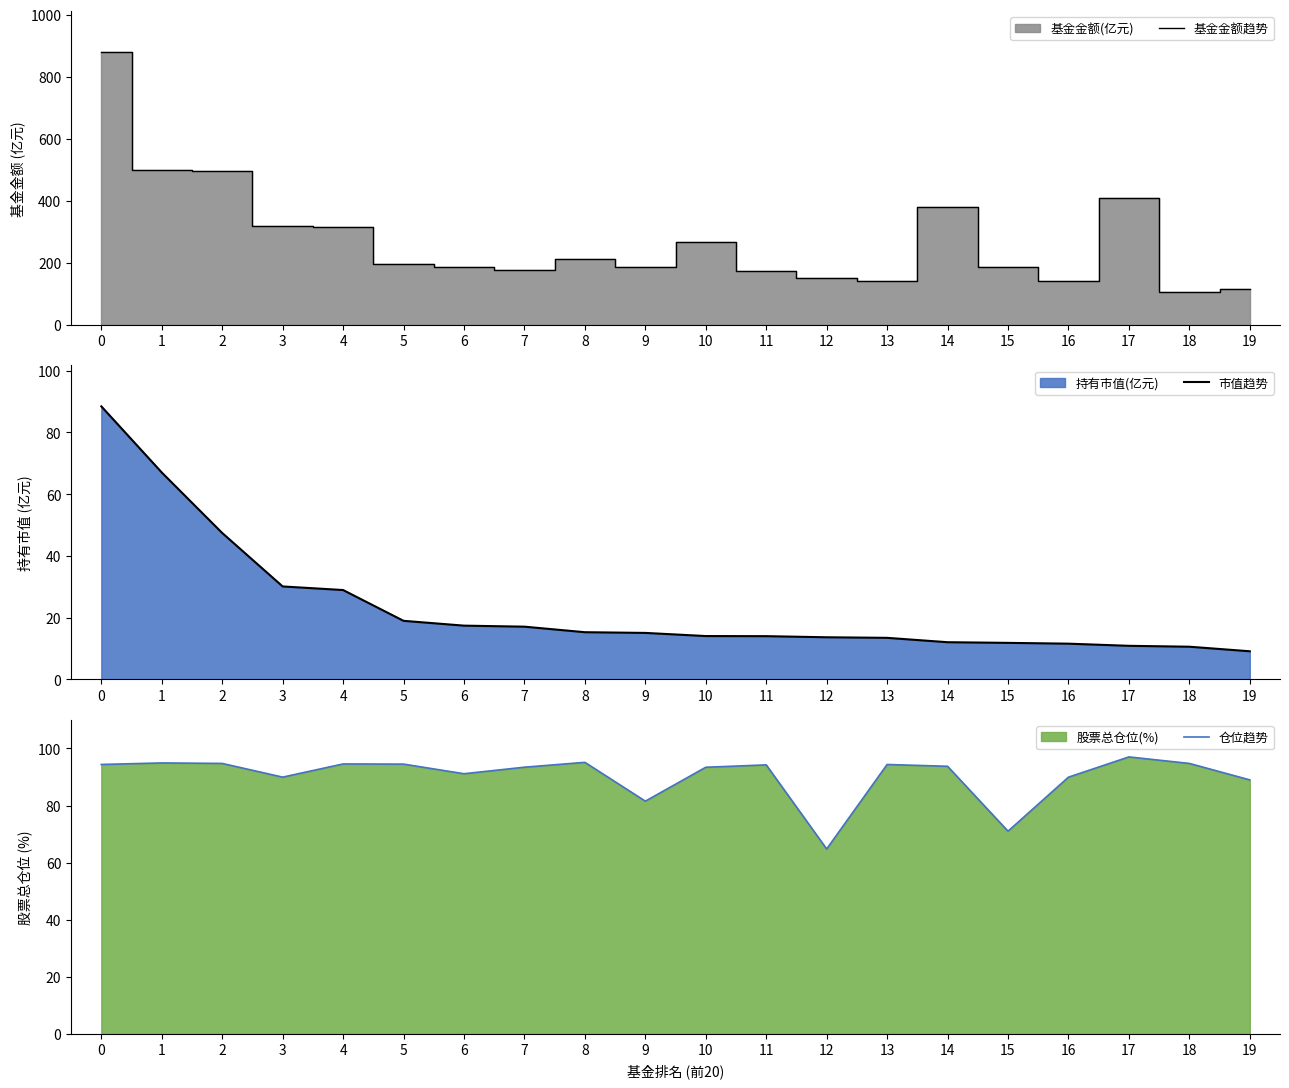

What is the value of the 市值趋势 point at the 1st from the left?

88.5